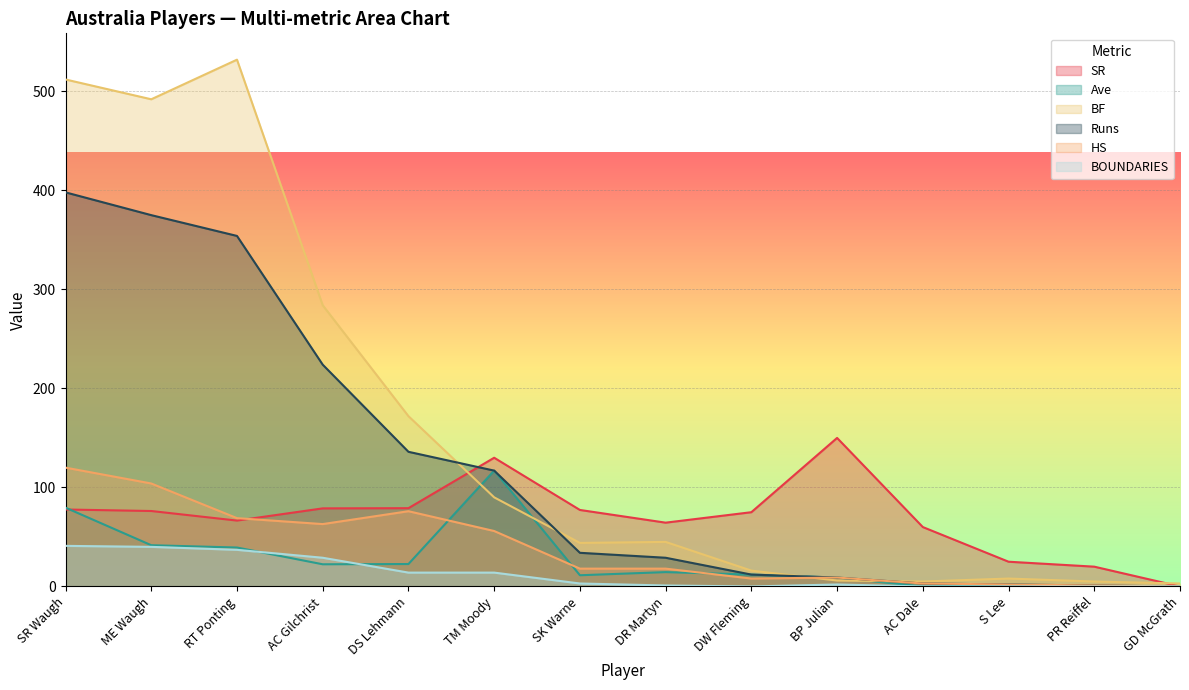

Which label corresponds to the largest value in the chart?

RT Ponting